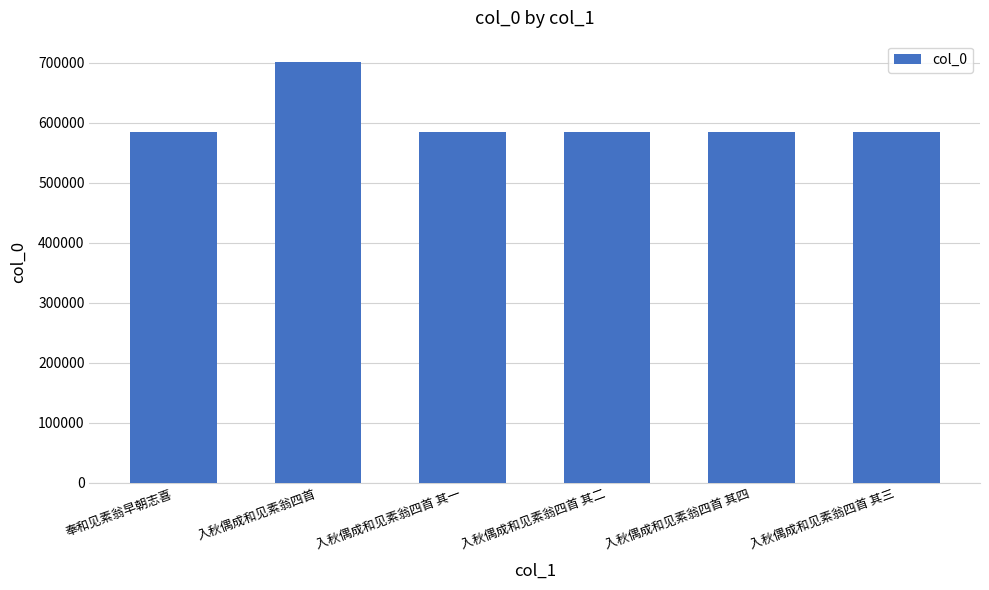

Are the bars horizontal?

No